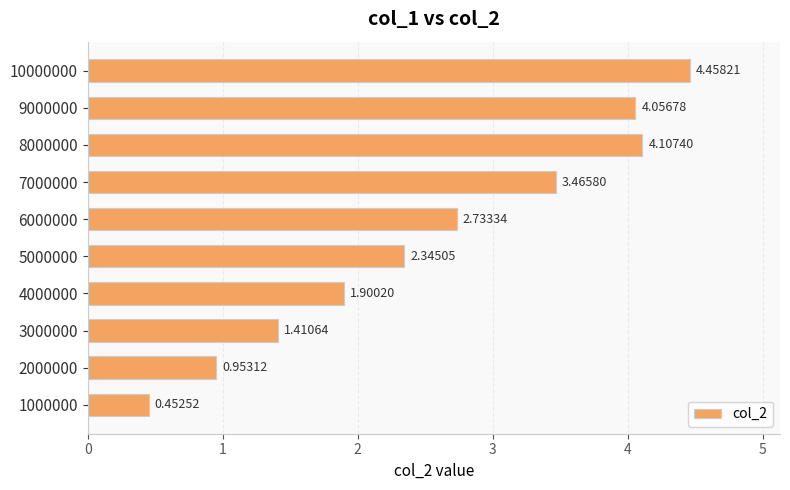

What is the difference between the second highest and minimum values?

3.7